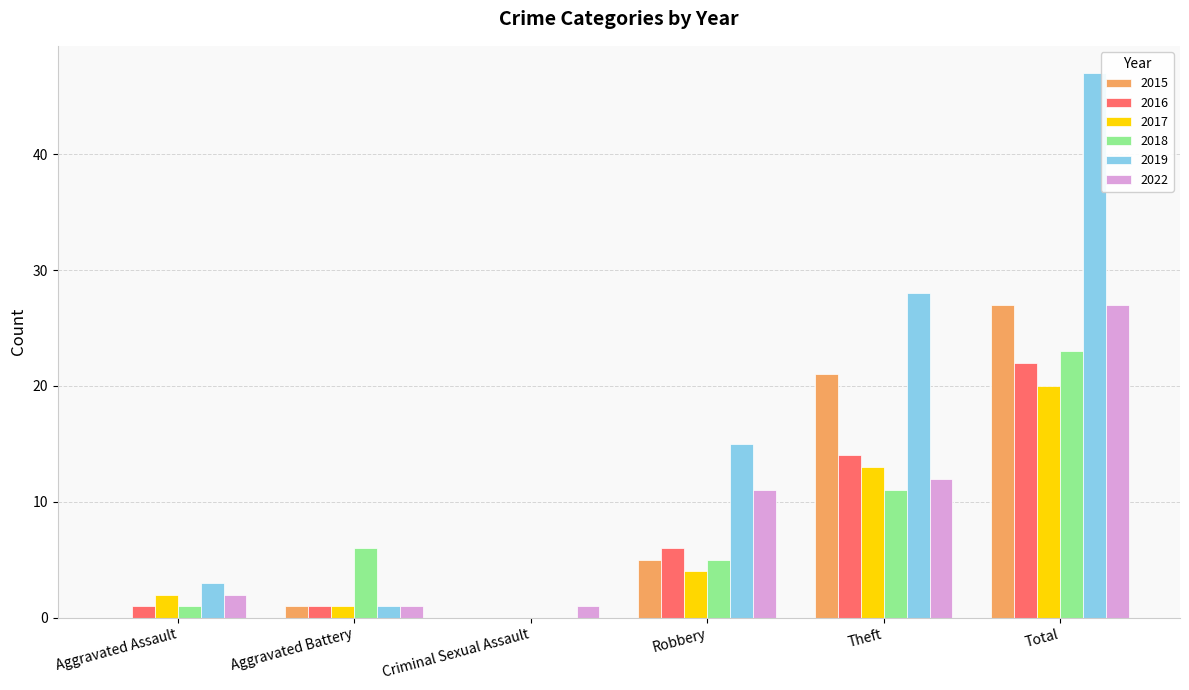

How many groups of bars are there?

6